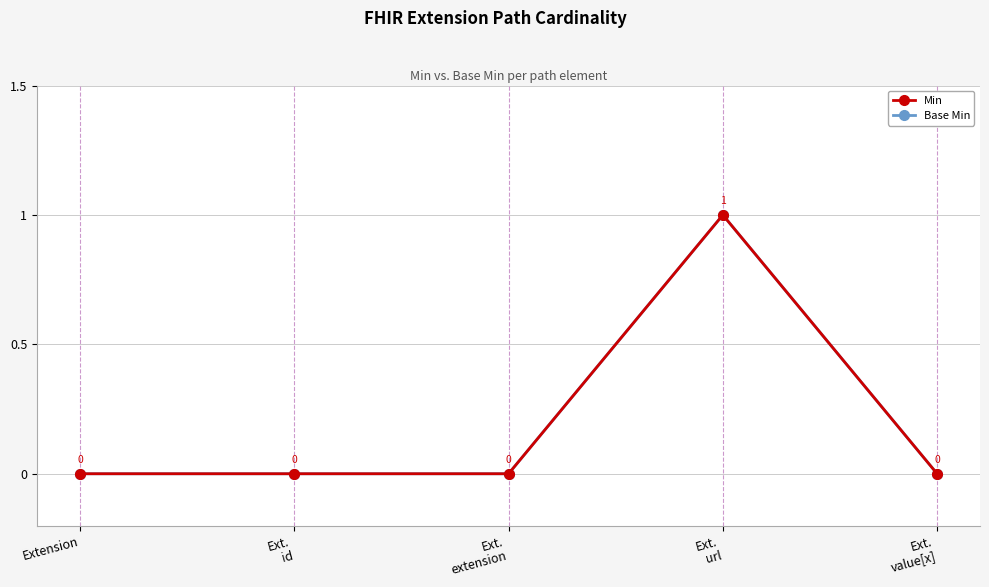

Rank the series at Ext.
extension from highest to lowest value.

Min, Base Min